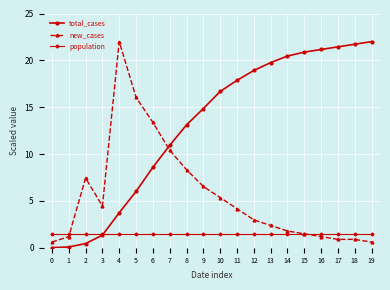

Which series changed the most between 7 and 14?

total_cases